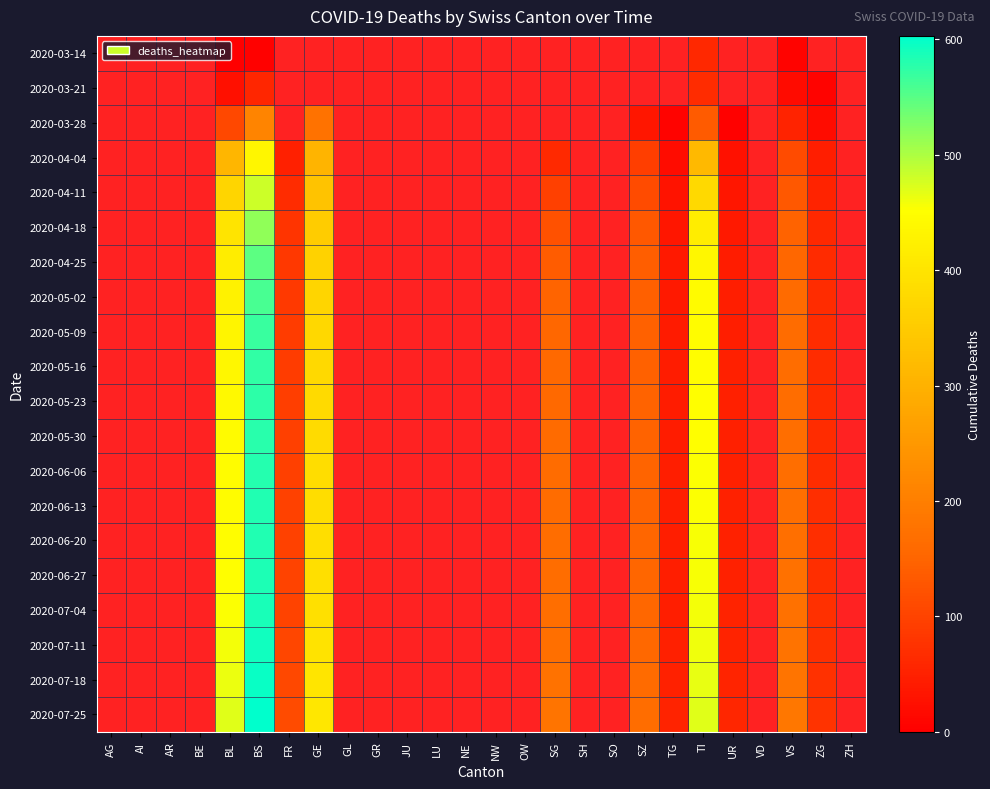

The 2020-07-11 series shows 353.1 at BS. True or false?

False